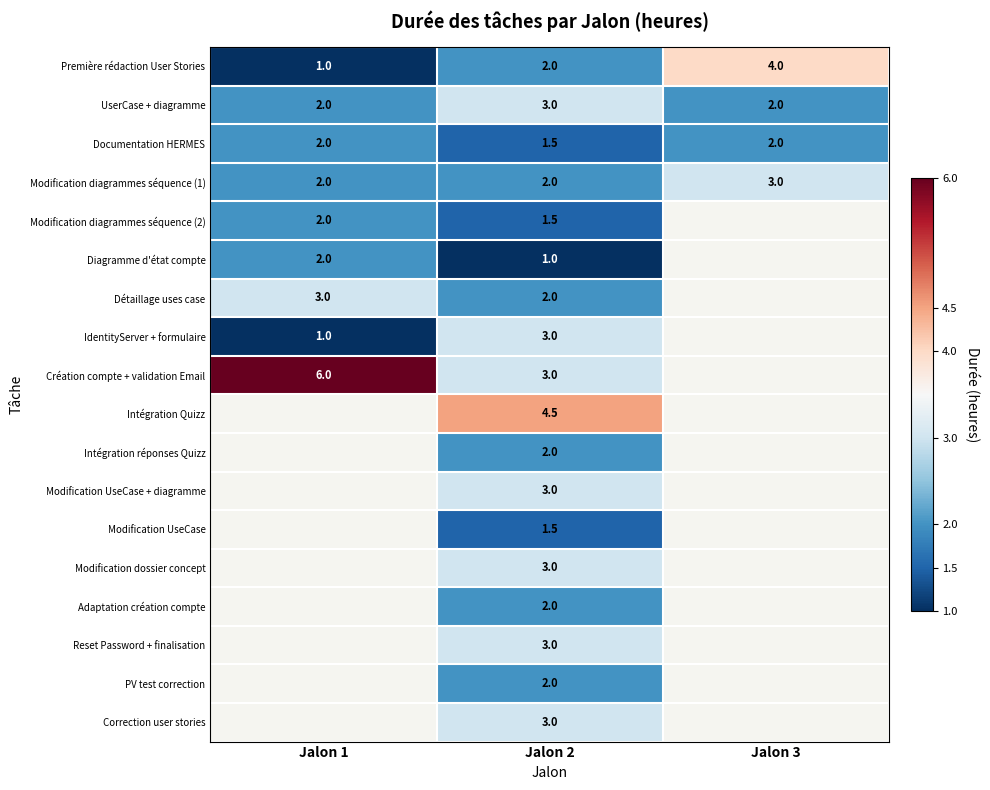

What is the sum of the Première rédaction User Stories values at Jalon 2 and Jalon 1?

3.0